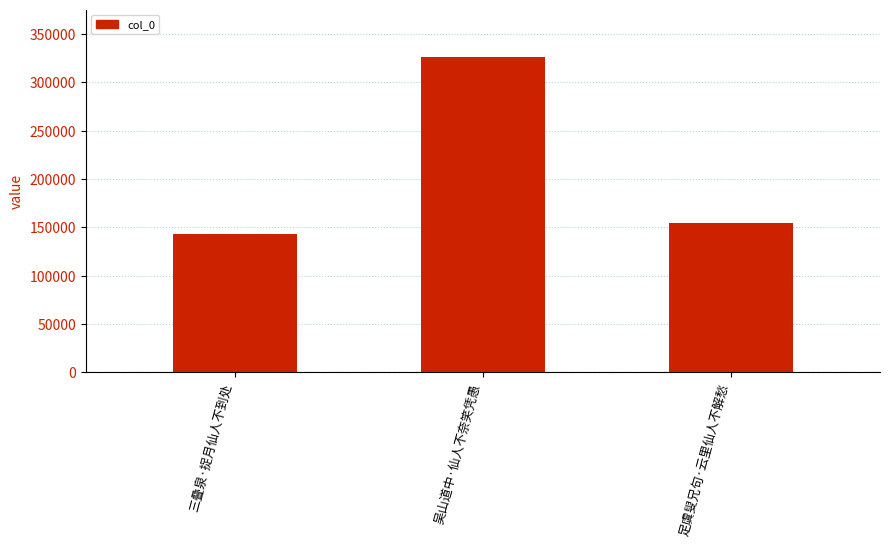

How many series are shown in this chart?

1